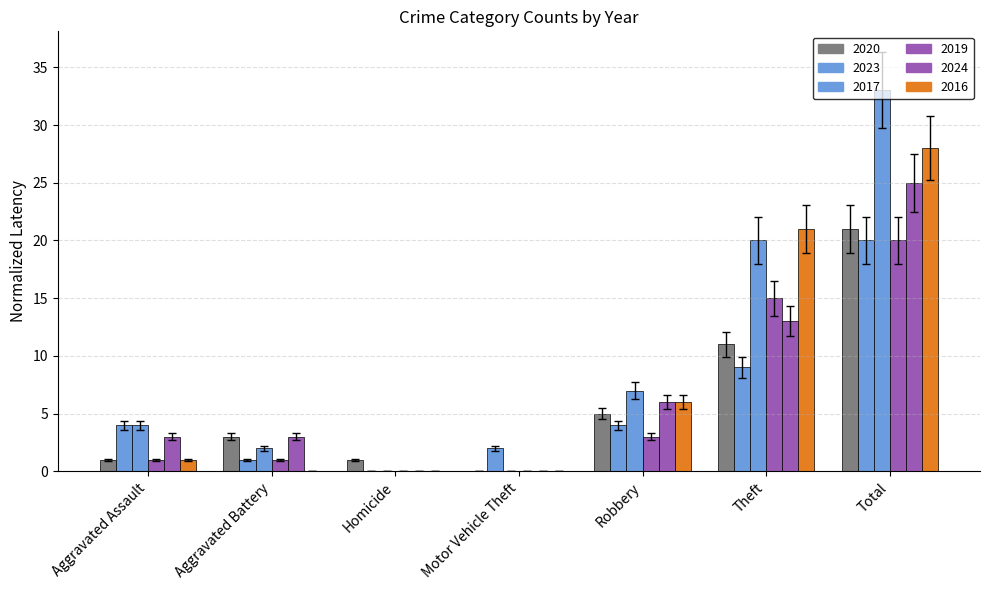

Which has a higher value, Total or Aggravated Assault?

Total